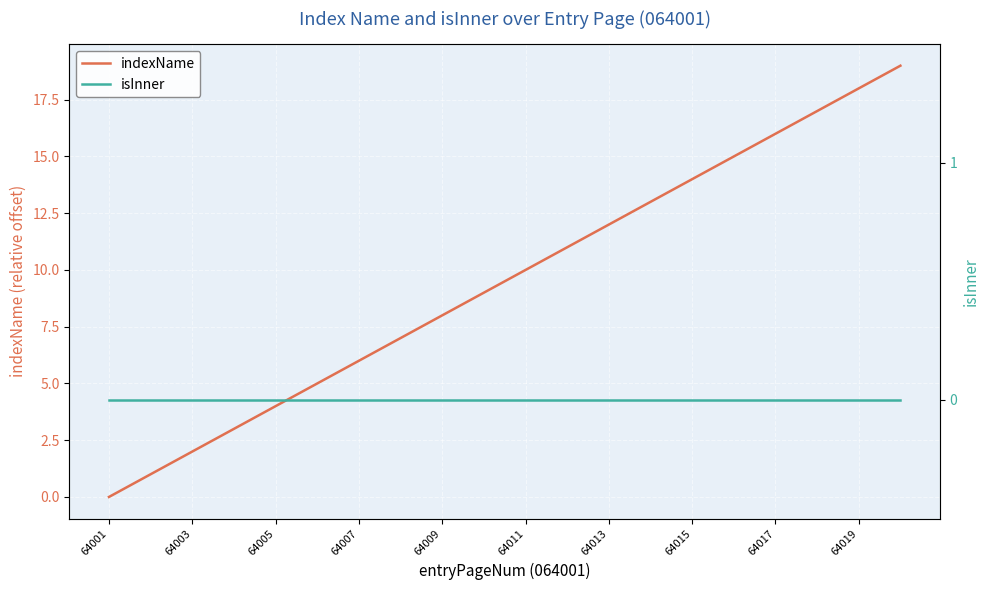

Which series has the largest total across all categories?

indexName